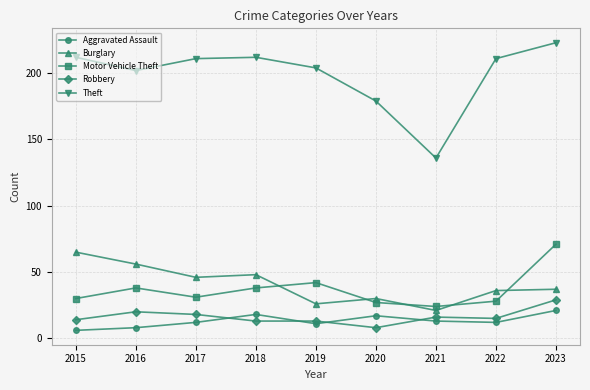

True or false: Motor Vehicle Theft and Theft intersect in this chart.

False